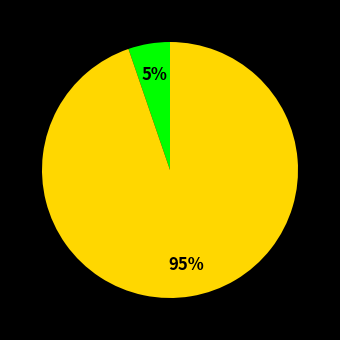

To the nearest percent, what is the average slice percentage?

50%